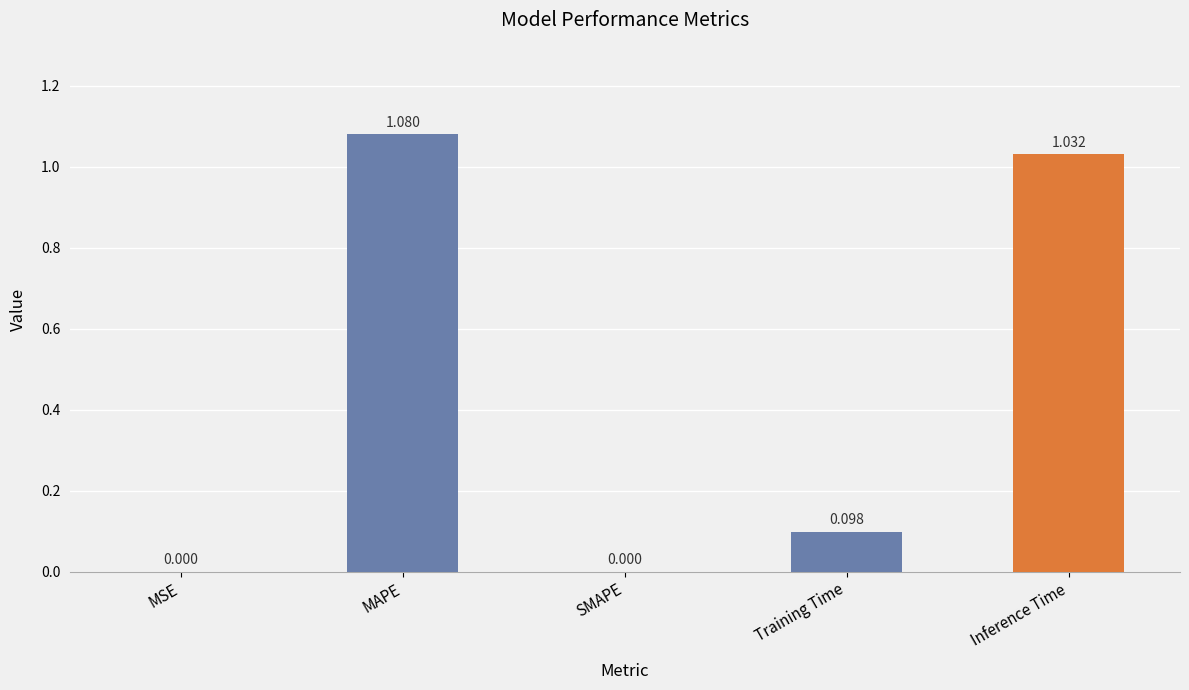

Between MAPE and Inference Time, which is larger?

MAPE